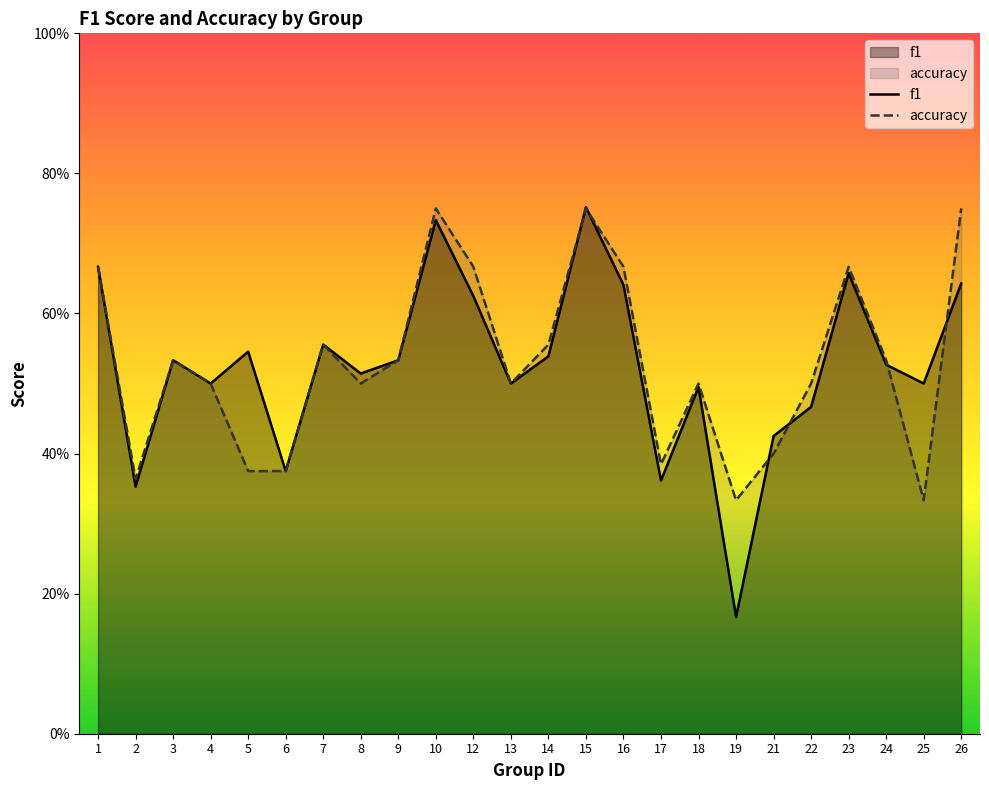

Reading left to right, what are all the values shown in this chart?

f1: 1=0.7	2=0.4	3=0.5	4=0.5	5=0.5	6=0.4	7=0.6	8=0.5	9=0.5	10=0.7	12=0.6	13=0.5	14=0.5	15=0.8	16=0.6	17=0.4	18=0.5	19=0.2	21=0.4	22=0.5	23=0.7	24=0.5	25=0.5	26=0.6
accuracy: 1=0.7	2=0.4	3=0.5	4=0.5	5=0.4	6=0.4	7=0.6	8=0.5	9=0.5	10=0.8	12=0.7	13=0.5	14=0.6	15=0.8	16=0.7	17=0.4	18=0.5	19=0.3	21=0.4	22=0.5	23=0.7	24=0.5	25=0.3	26=0.8